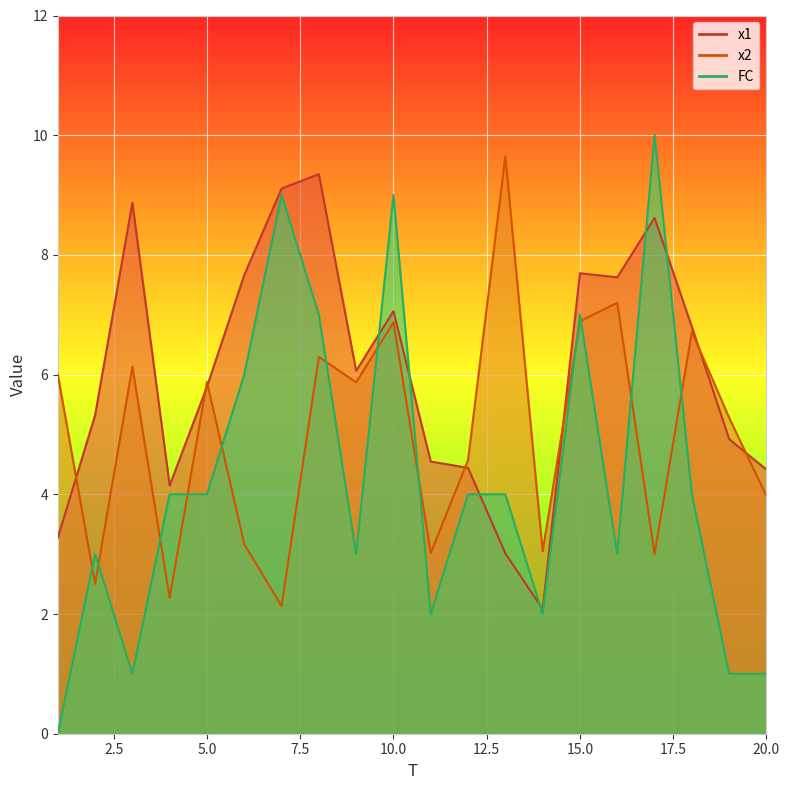

Which series has the largest range (max minus min)?

FC